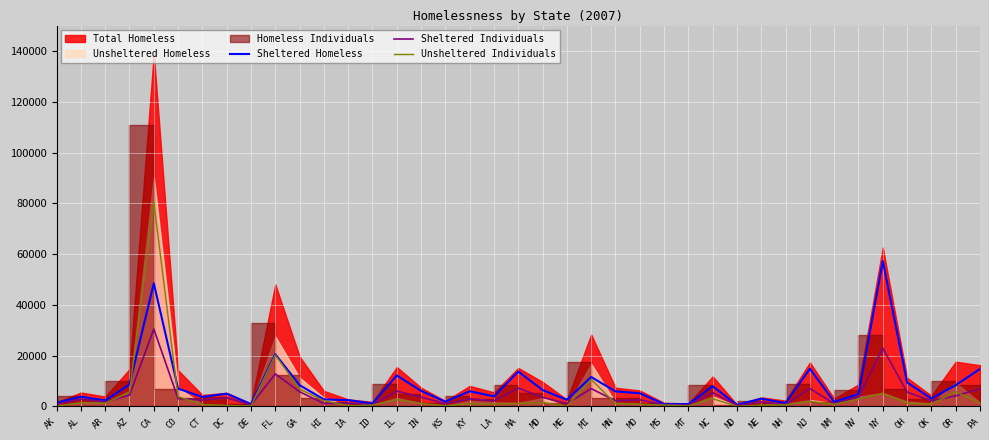

At which label does Sheltered Homeless reach its peak?

NY